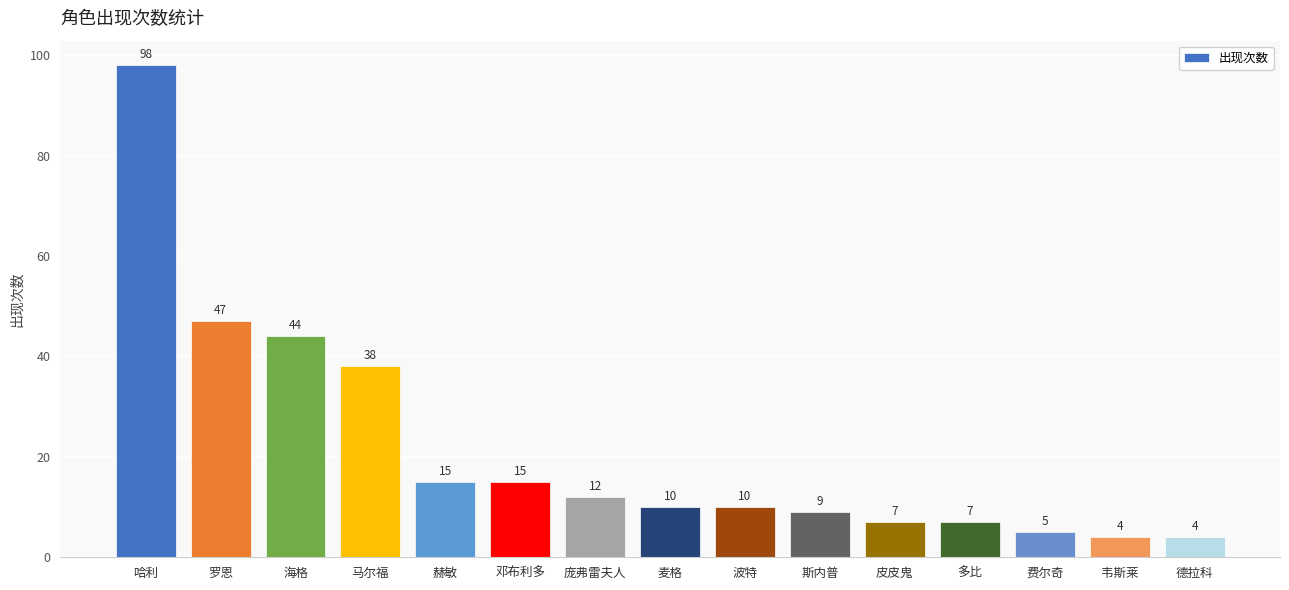

What is the sum of the values at 庞弗雷夫人 and 马尔福?

50